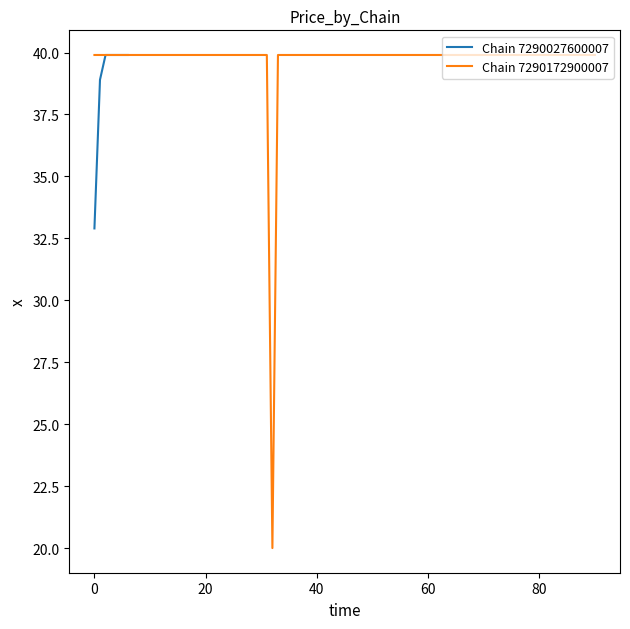

Rank the categories by Min Price per Chain value from highest to lowest.

0, 1